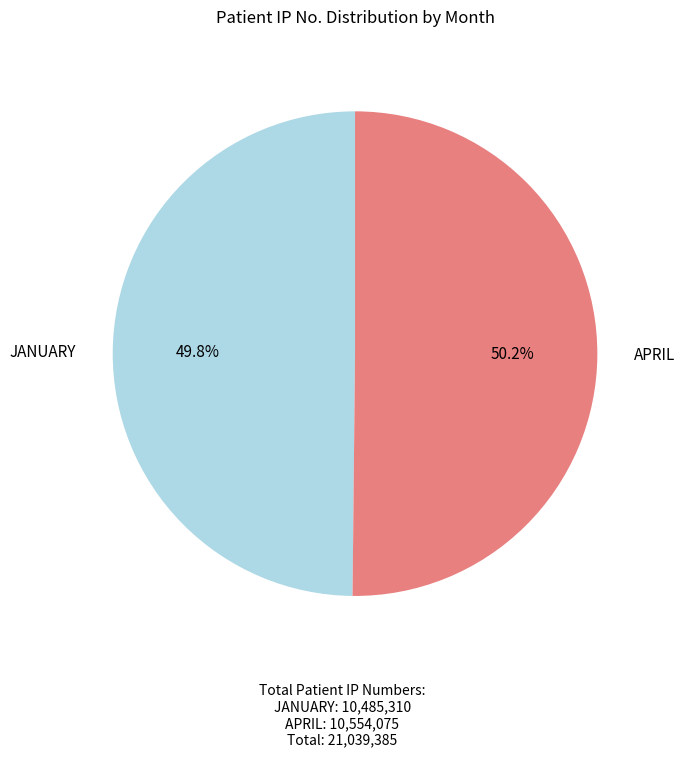

Is there a majority slice in this chart?

Yes